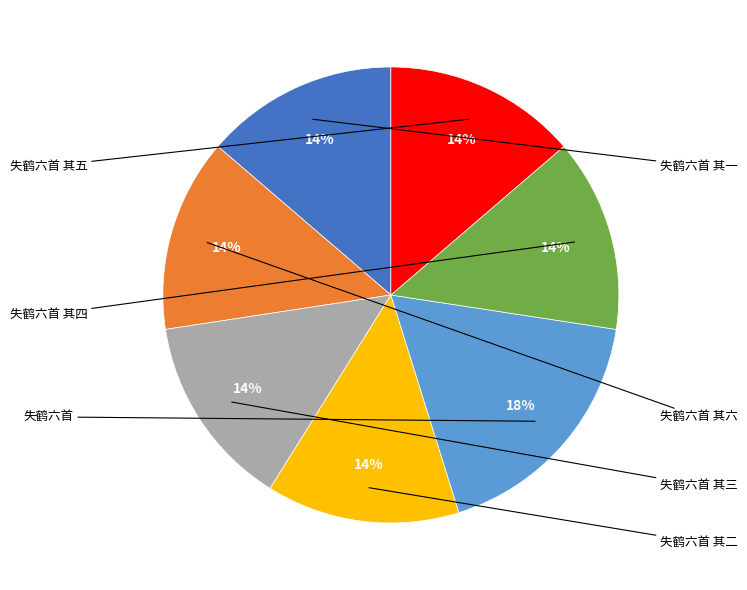

To the nearest percent, what is the difference between the largest and smallest slice percentages?

4%